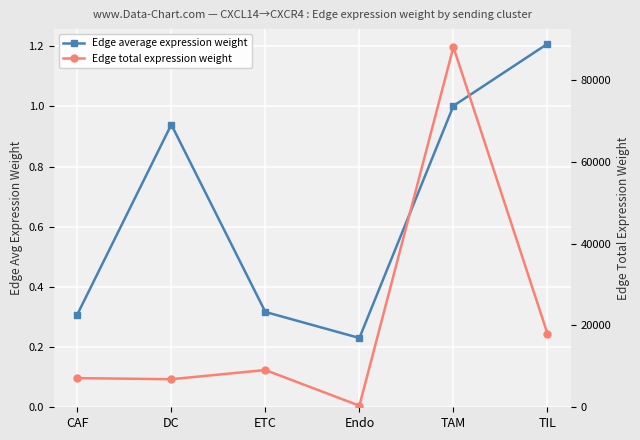

At which label is Edge average expression weight closest to 0?

Endo